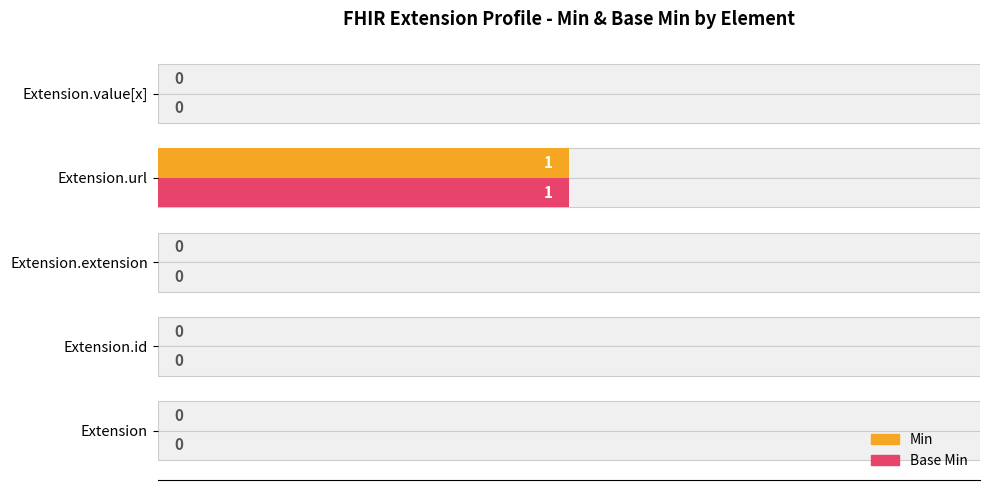

How many data points does each series have?

5